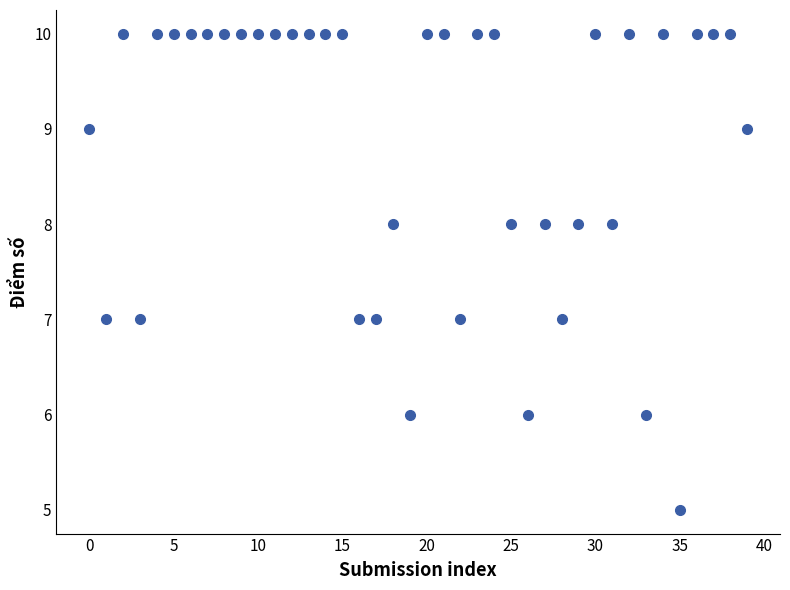

What is the range of Y values (max minus min)?

5